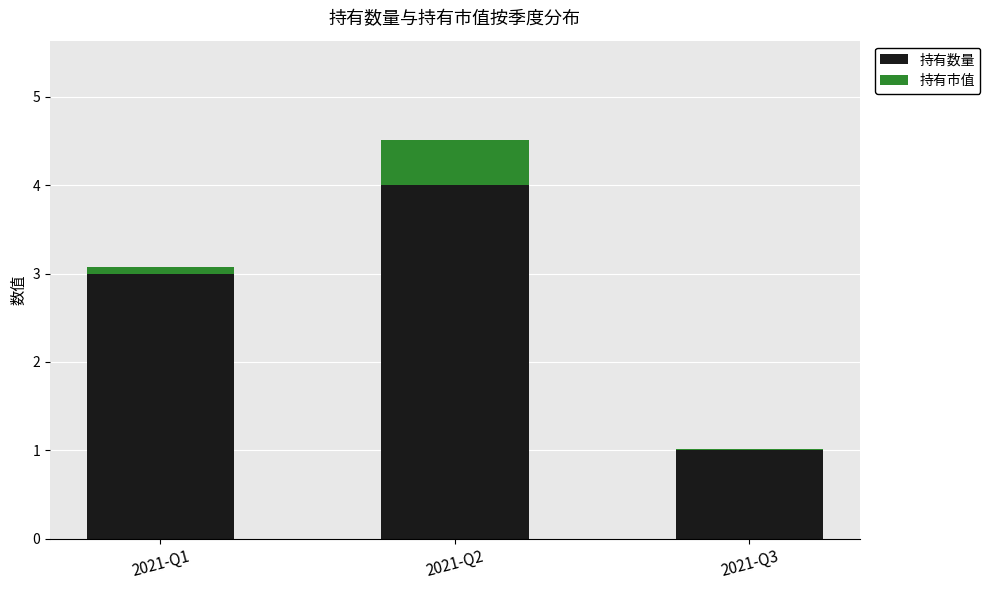

What is the total value across all series at 2021-Q3?

1.0